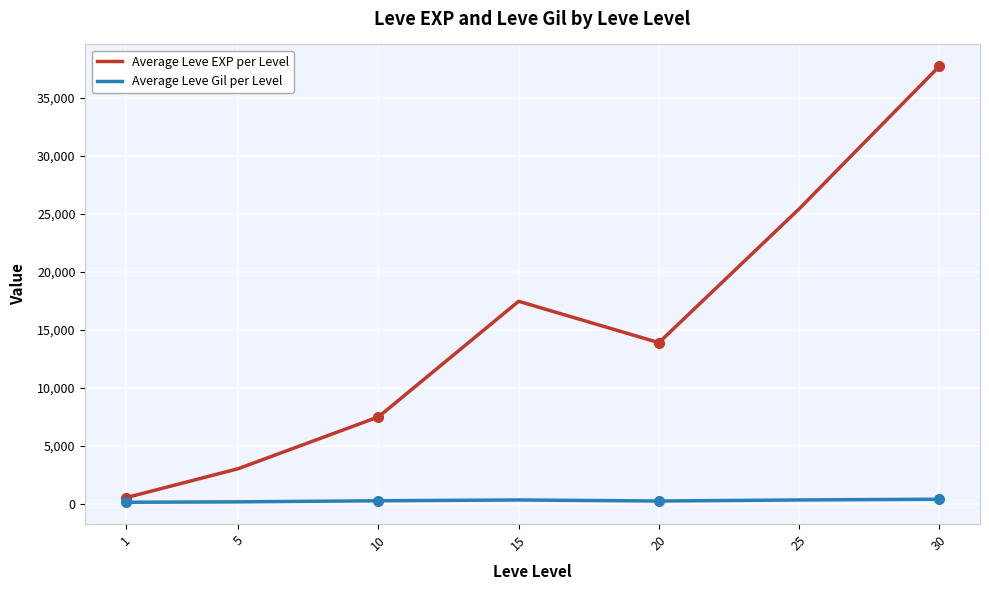

Which series changed the most between 1 and 15?

Average Leve EXP per Level